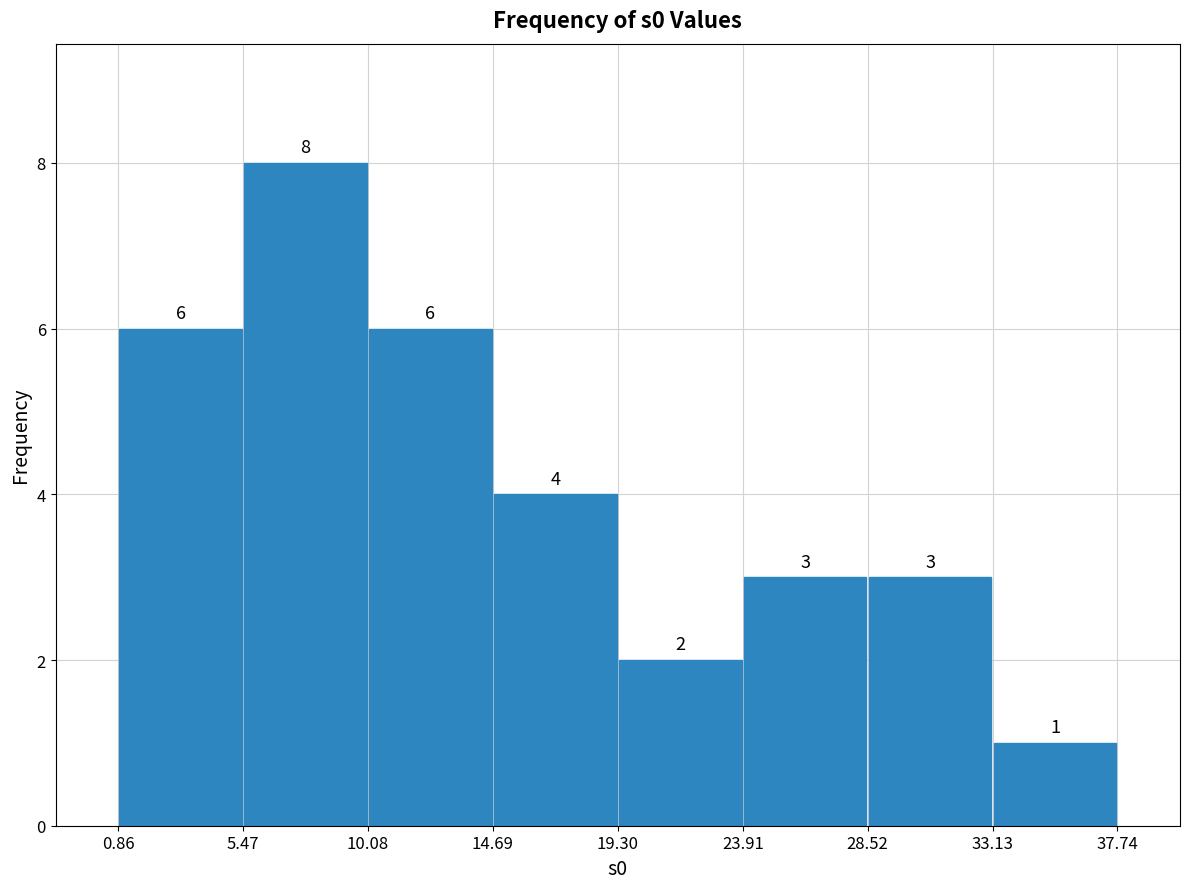

How tall is the bar that spans 1.0 to 5.5 on the x-axis? The bar edges are not printed on the chart, so give them approximately, as read against the axis.

6